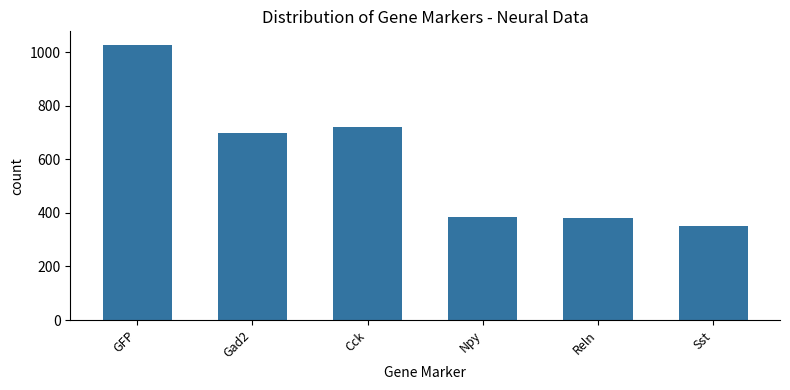

Where does the data first go above 699?

GFP